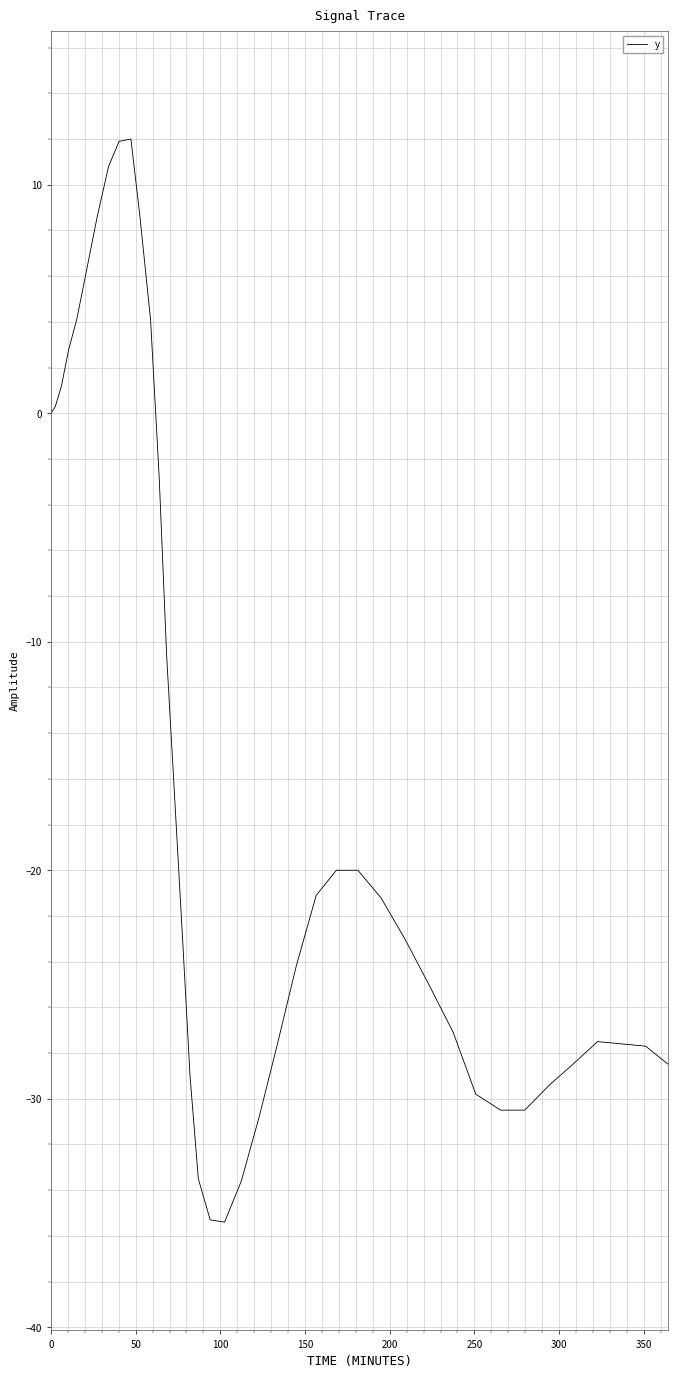

What is the difference between the maximum and minimum values?

47.4